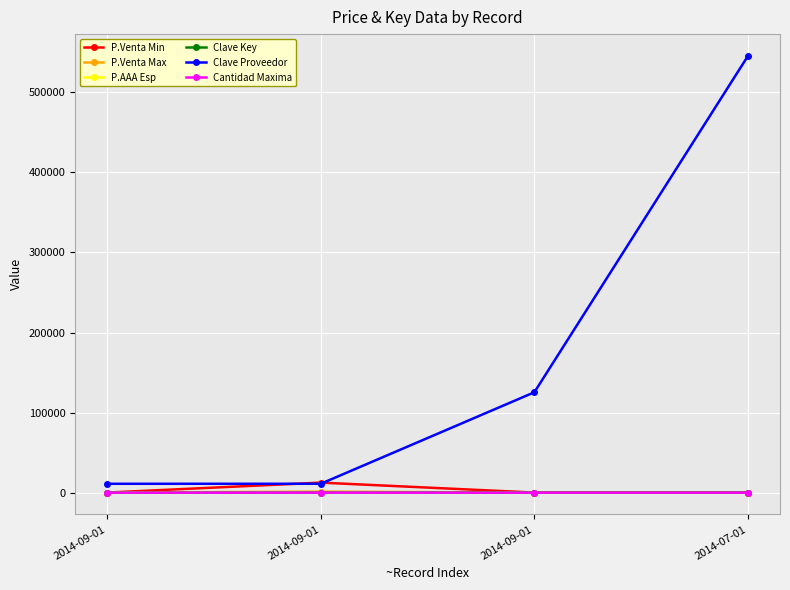

Which series has the largest total across all categories?

Clave Proveedor